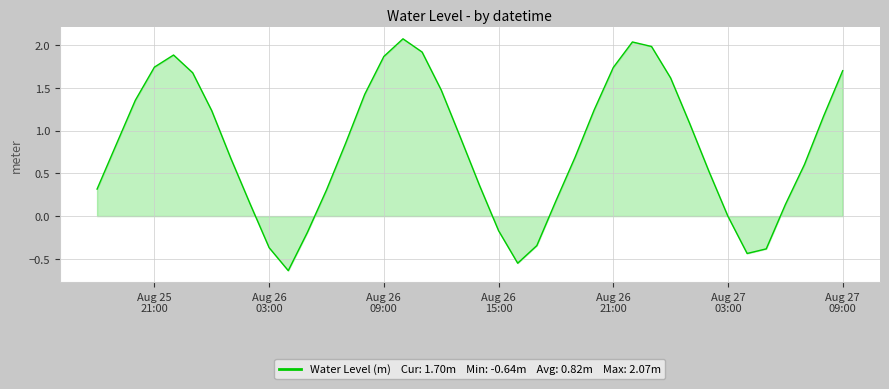

How many categories are shown in the chart?

40